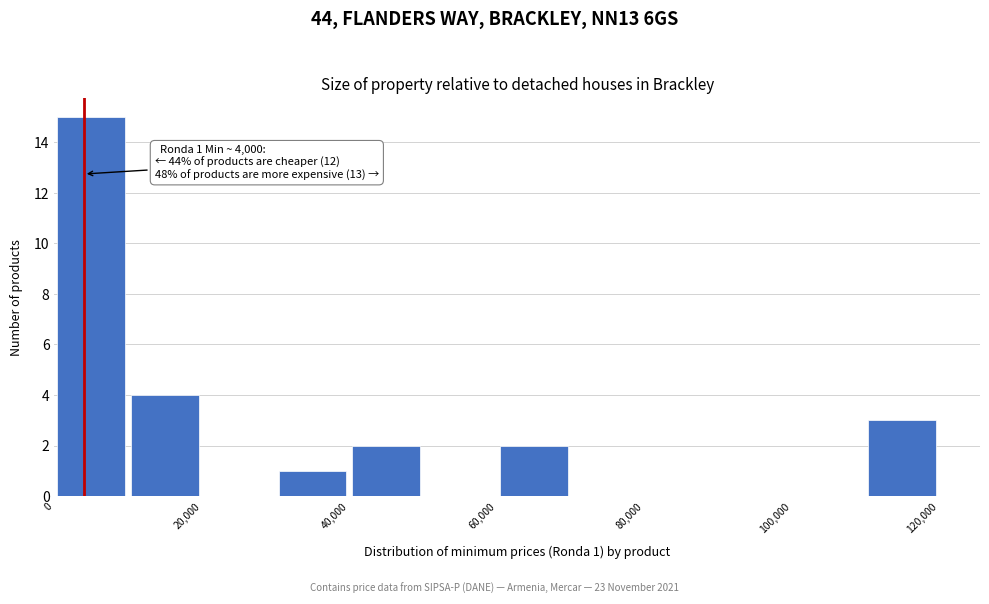

Which range on the x-axis has the tallest bar?

0 to 10000